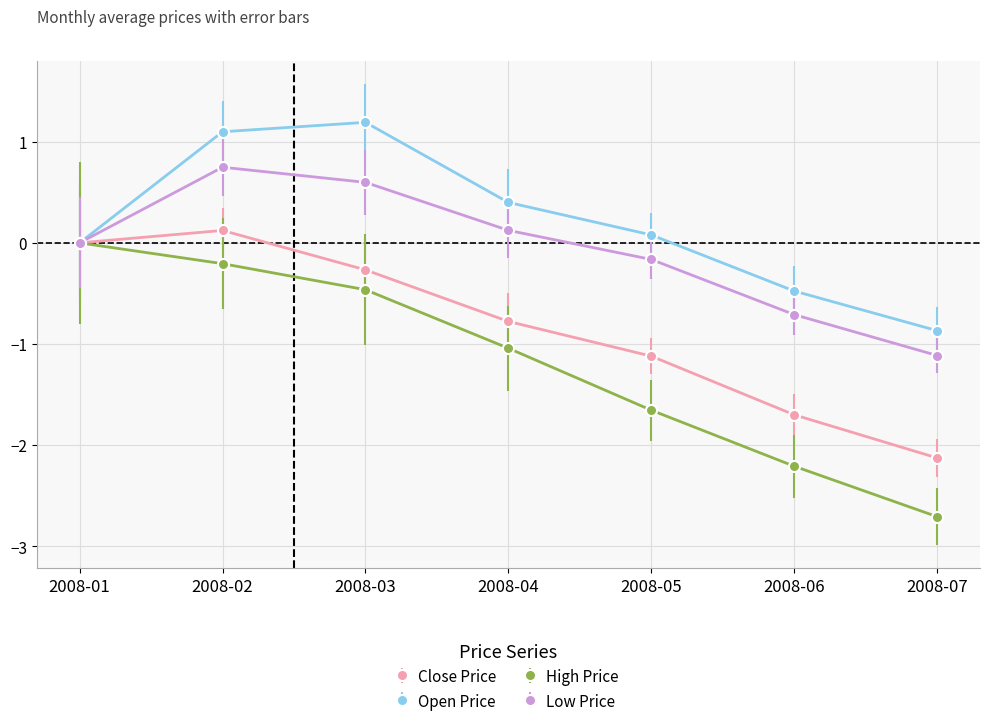

Count the number of categories in the chart.

7